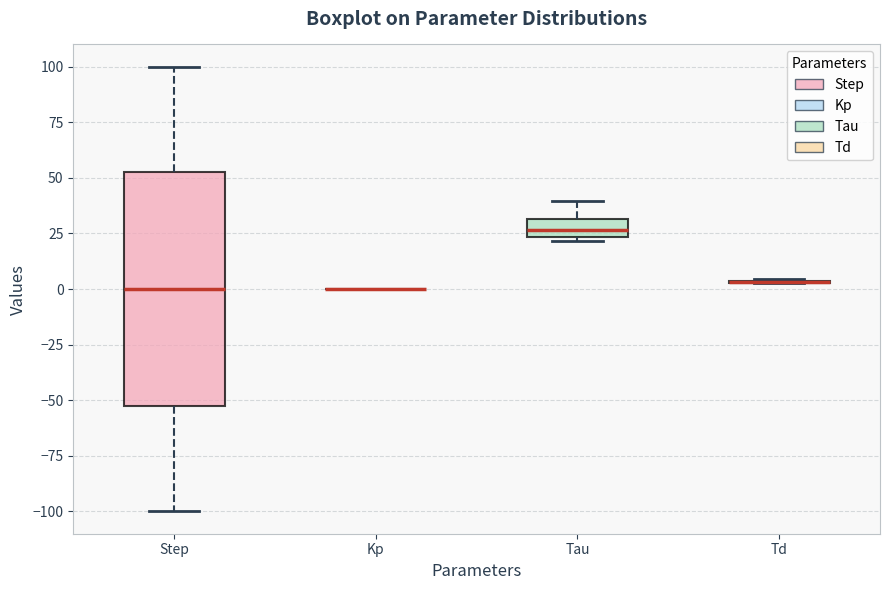

Reading left to right, transcribe this box plot: for each box, give where its median line is, the range the box spans, and where its two whiskers end, as read against the y-axis. The values are not printed on the chart, so give them approximately, as read against the axis.

Step: median 0, box -50 to 55, whiskers -100 to 100
Kp: box collapsed to a line at 0, whiskers 0 to 0
Tau: median 25 (inside the box), box 25 to 30, whiskers 20 to 40
Td: box collapsed to a line at 5, whiskers 5 to 5